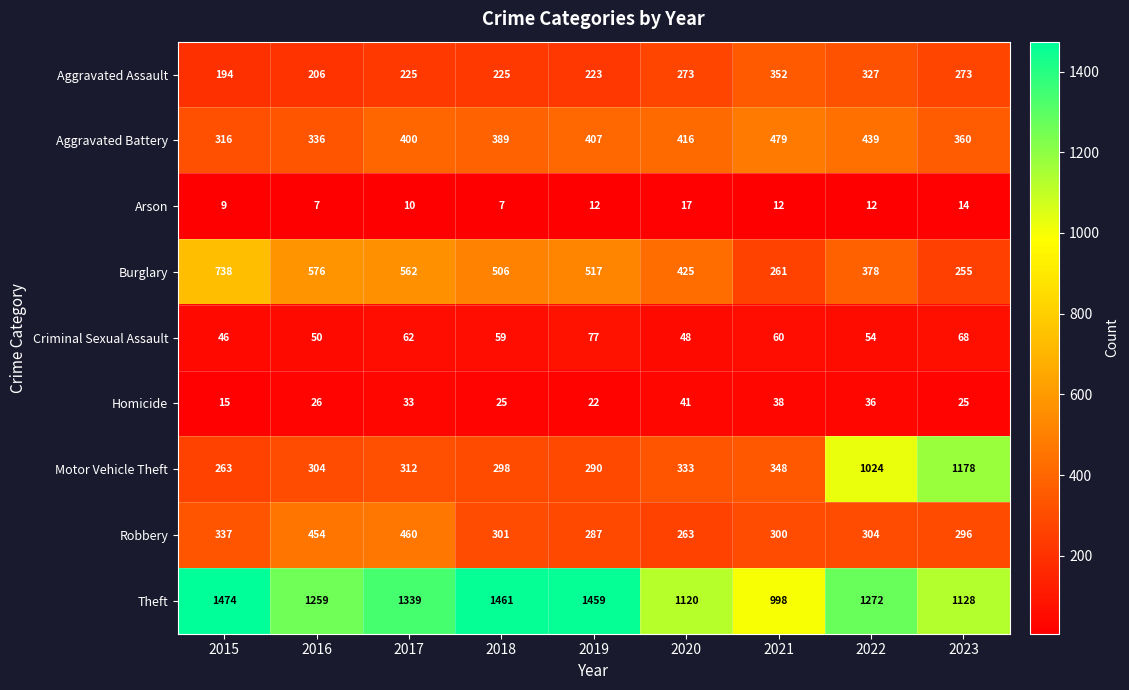

Which series has the largest range (max minus min)?

Motor Vehicle Theft